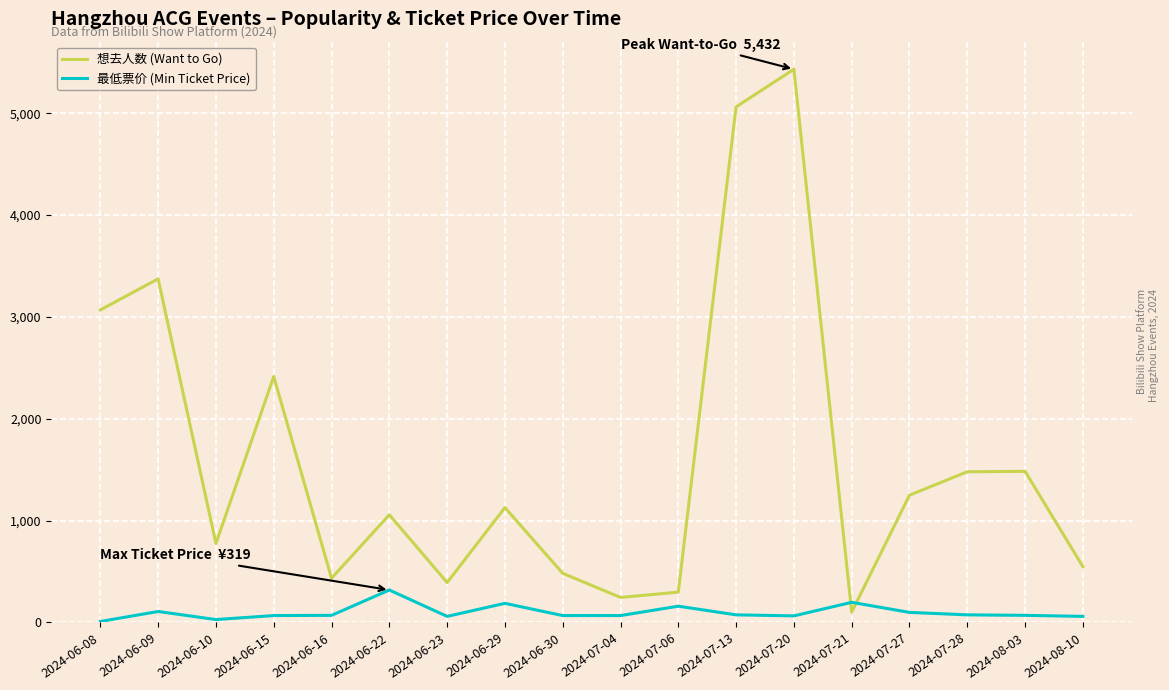

Rank the series by their average value, from lowest to highest.

最低票价 (Min Ticket Price), 想去人数 (Want to Go)